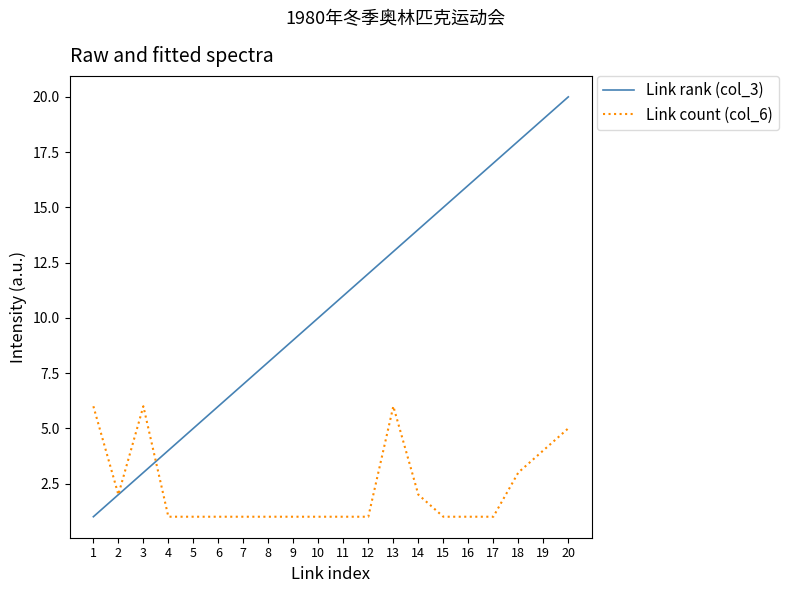

Reading left to right, what are all the values shown in this chart?

Link rank (col_3): 1=1	2=2	3=3	4=4	5=5	6=6	7=7	8=8	9=9	10=10	11=11	12=12	13=13	14=14	15=15	16=16	17=17	18=18	19=19	20=20
Link count (col_6): 1=6	2=2	3=6	4=1	5=1	6=1	7=1	8=1	9=1	10=1	11=1	12=1	13=6	14=2	15=1	16=1	17=1	18=3	19=4	20=5